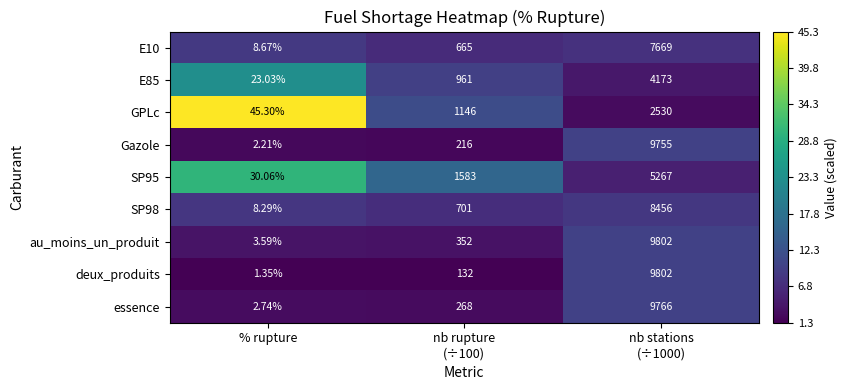

Which series has the largest range (max minus min)?

deux_produits